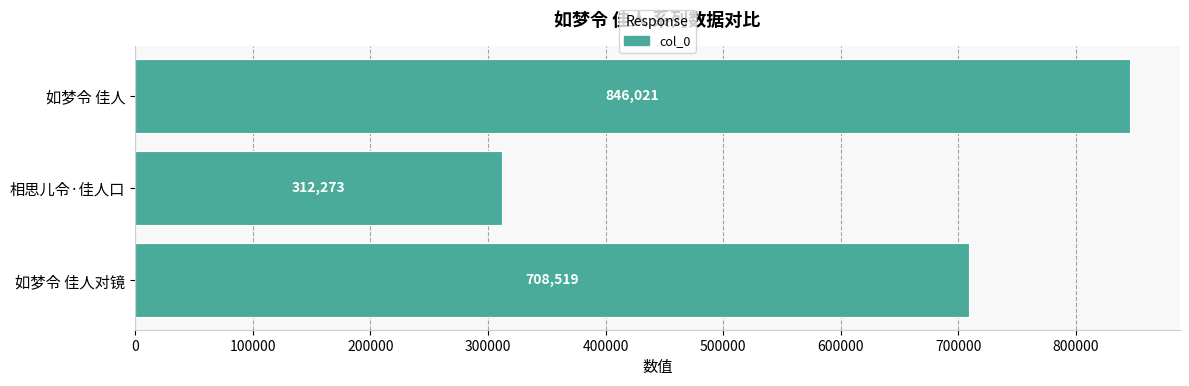

List the labels in order of value, smallest first.

相思儿令·佳人口, 如梦令 佳人对镜, 如梦令 佳人